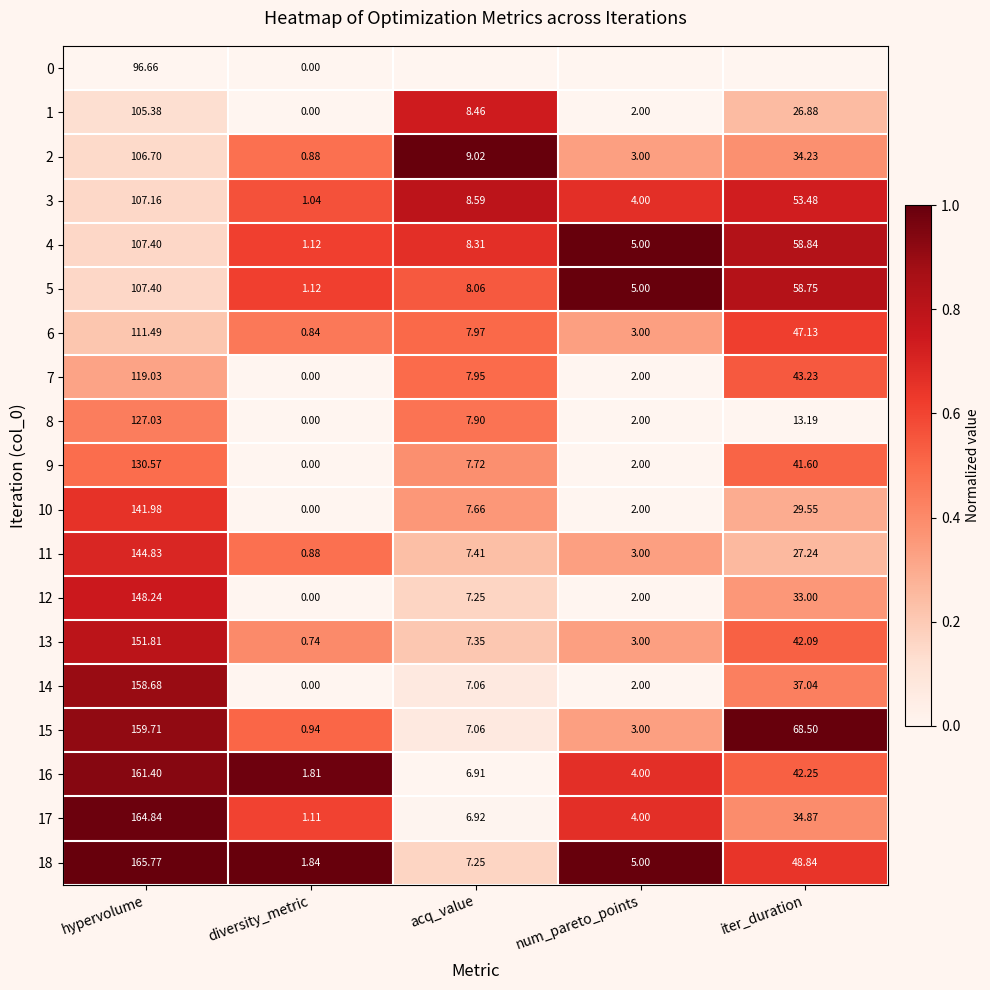

At which label does 11 reach its peak?

hypervolume